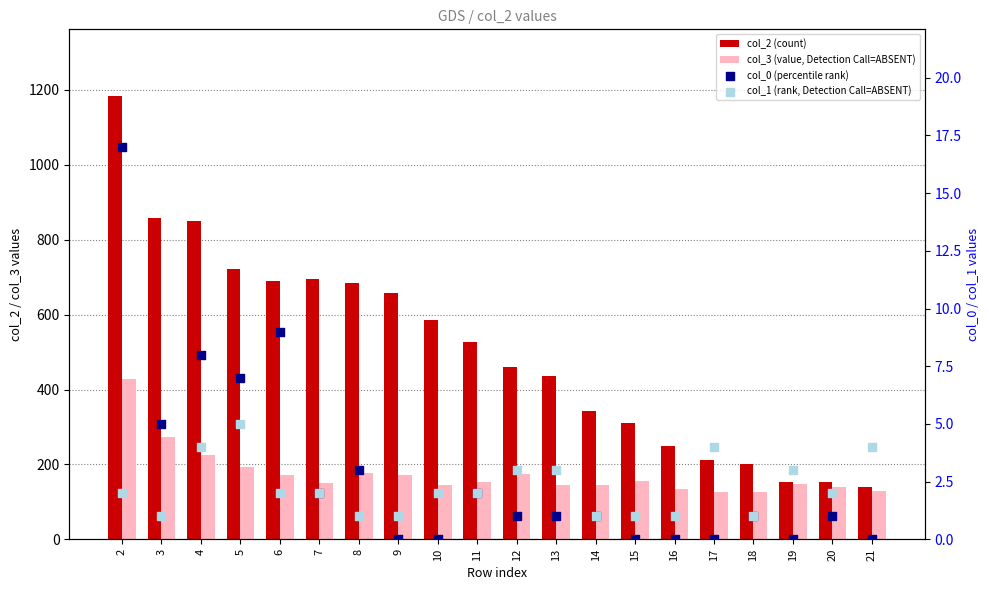

Which series has the largest Y range (max minus min)?

col_2 (count)